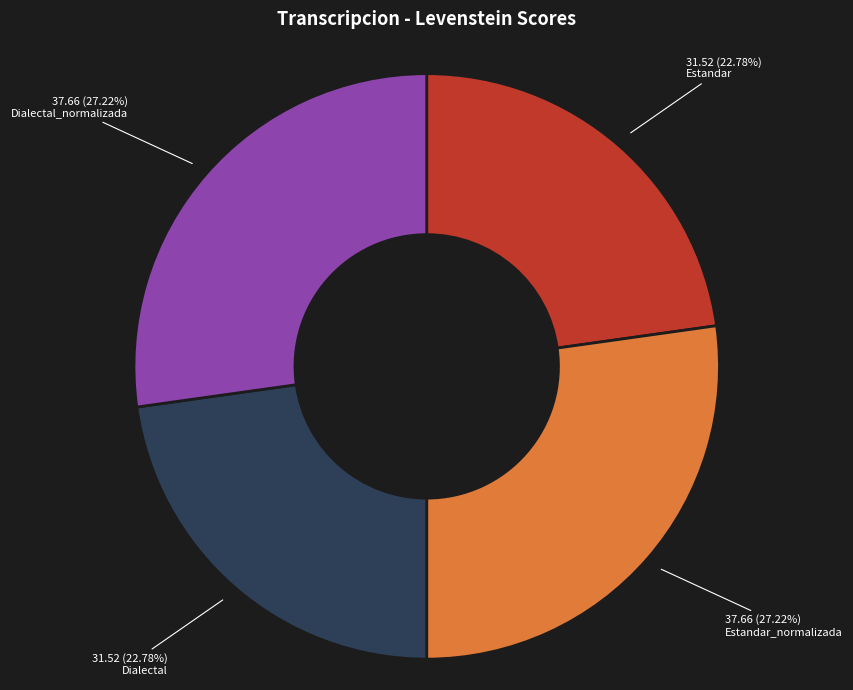

Is there any slice that represents more than half of the pie?

No